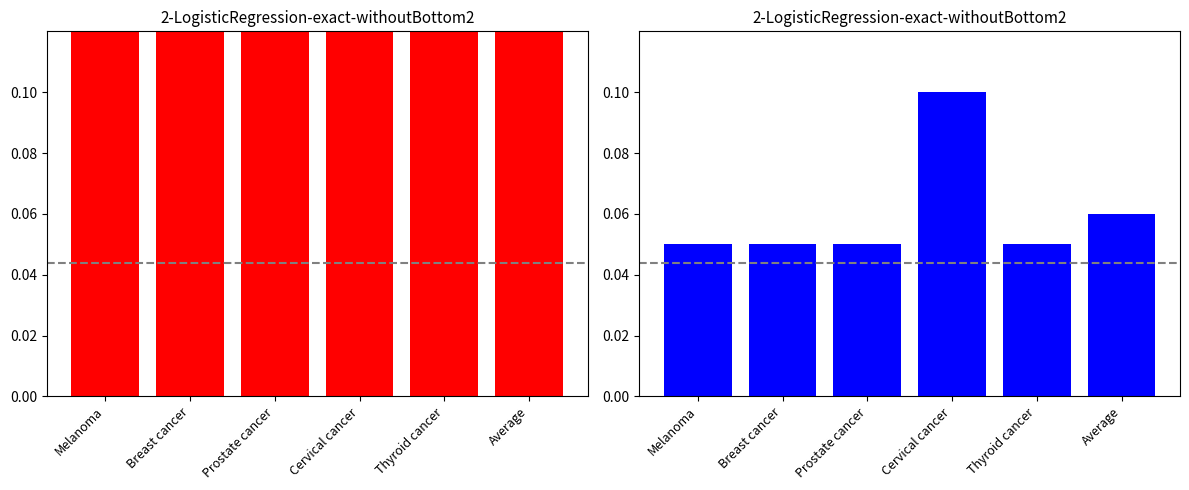

The Sequence, % series shows 0.5 at Thyroid cancer. True or false?

True